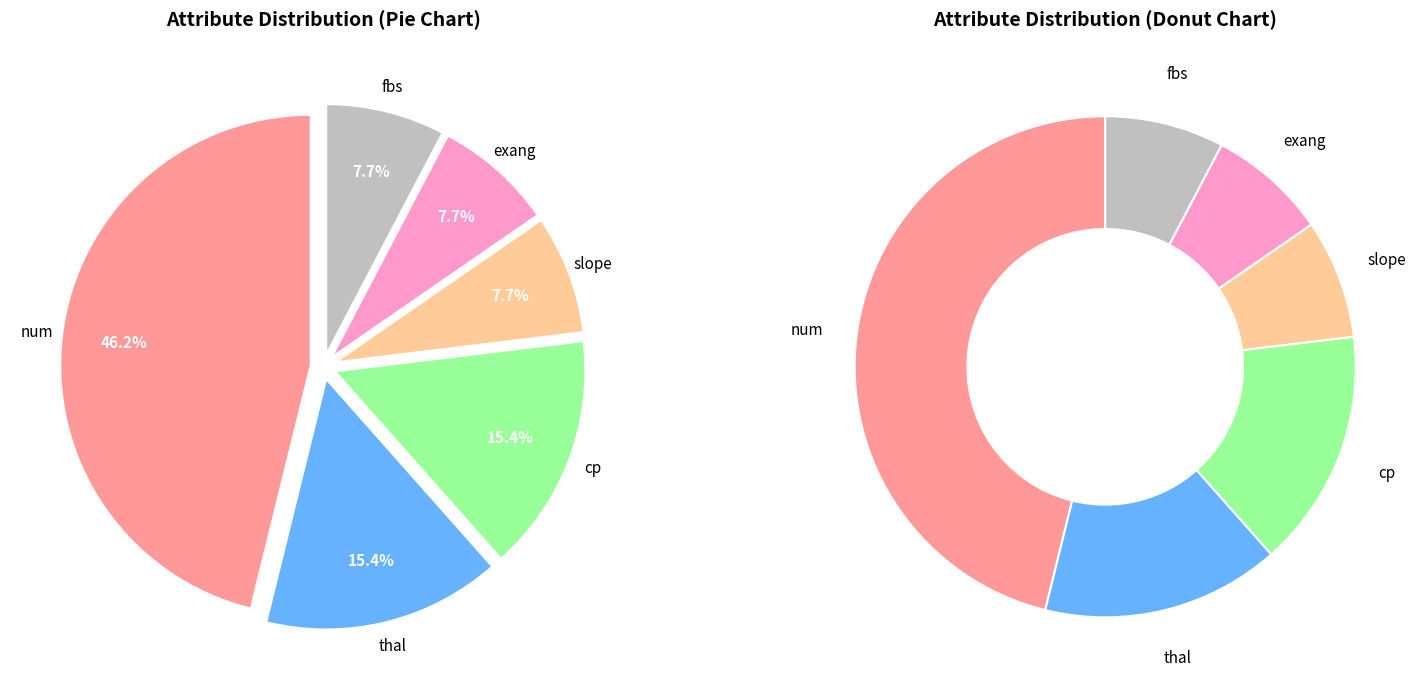

To the nearest percent, what is the average slice percentage?

17%